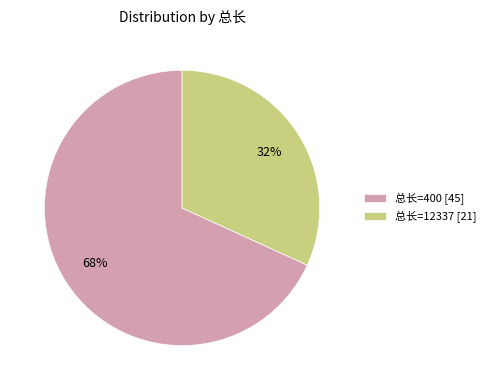

How many slices are in this pie chart?

2